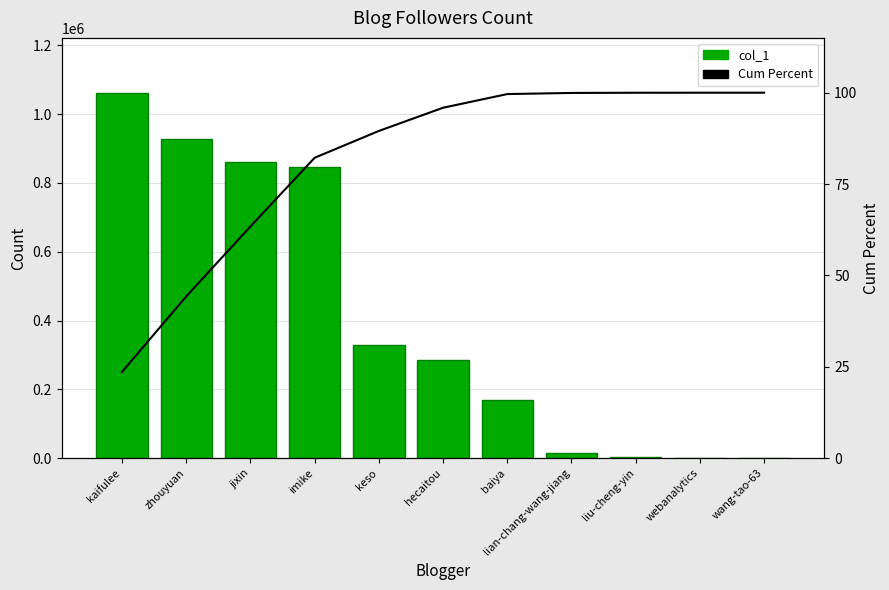

What is the total value across all series at imike?

845493.2